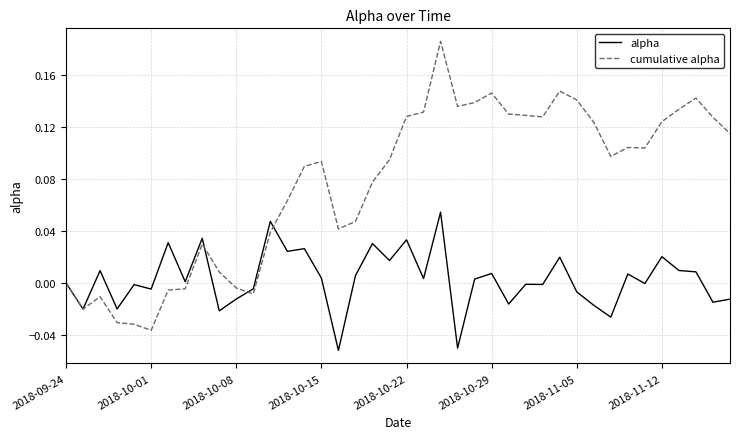

Which series has the largest range (max minus min)?

cumulative alpha